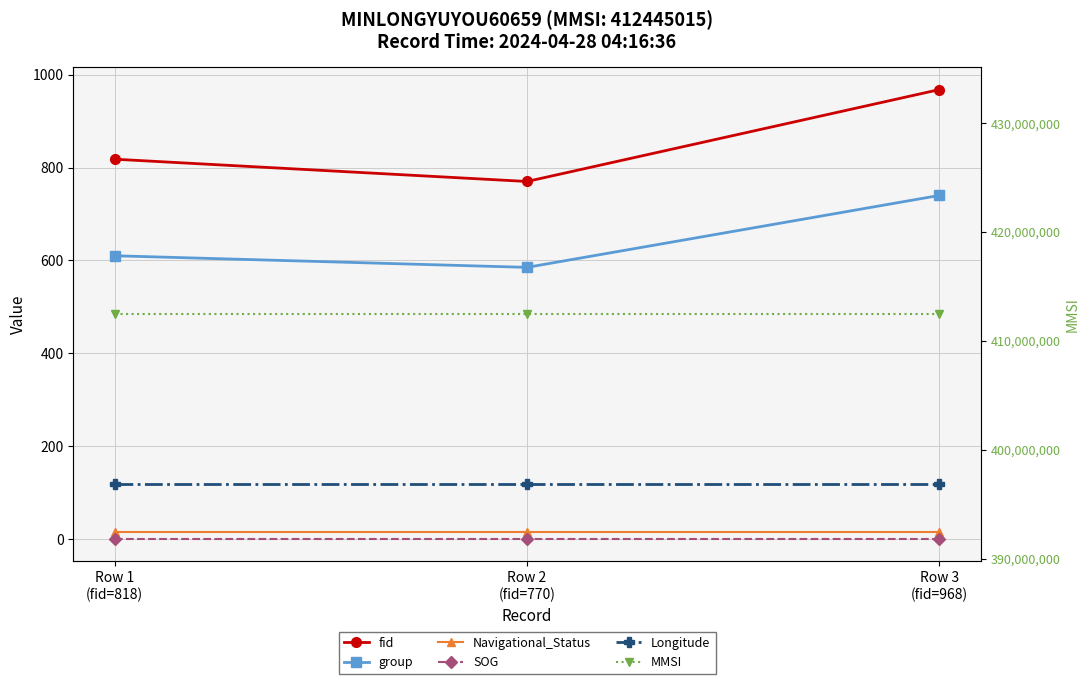

What is the difference between the maximum and second lowest values in the group series?

130.0